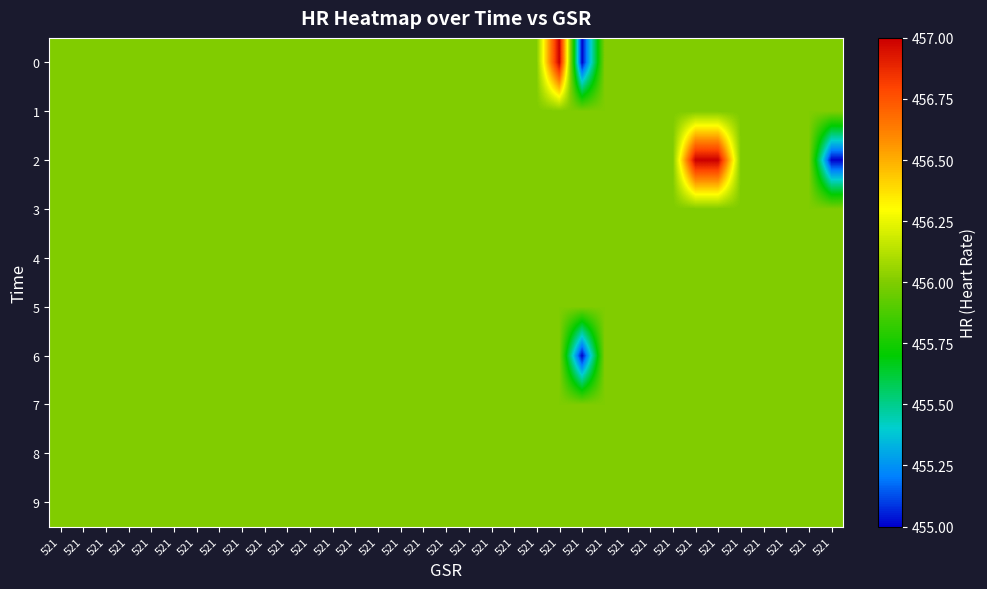

Which series has the largest total across all categories?

2